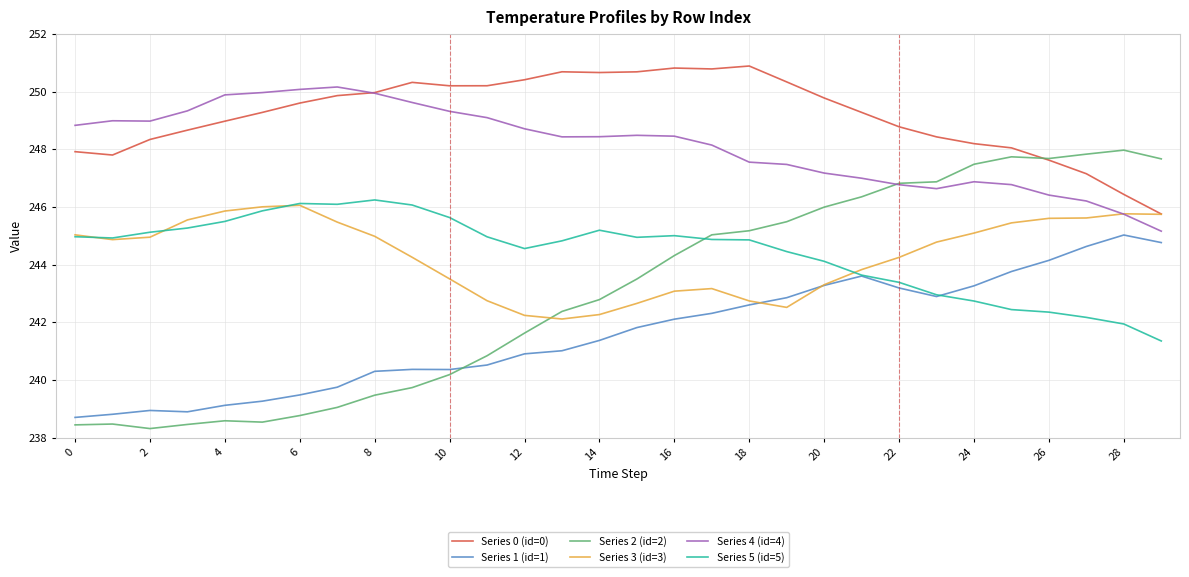

Which series has the largest total across all categories?

Series 0 (id=0)